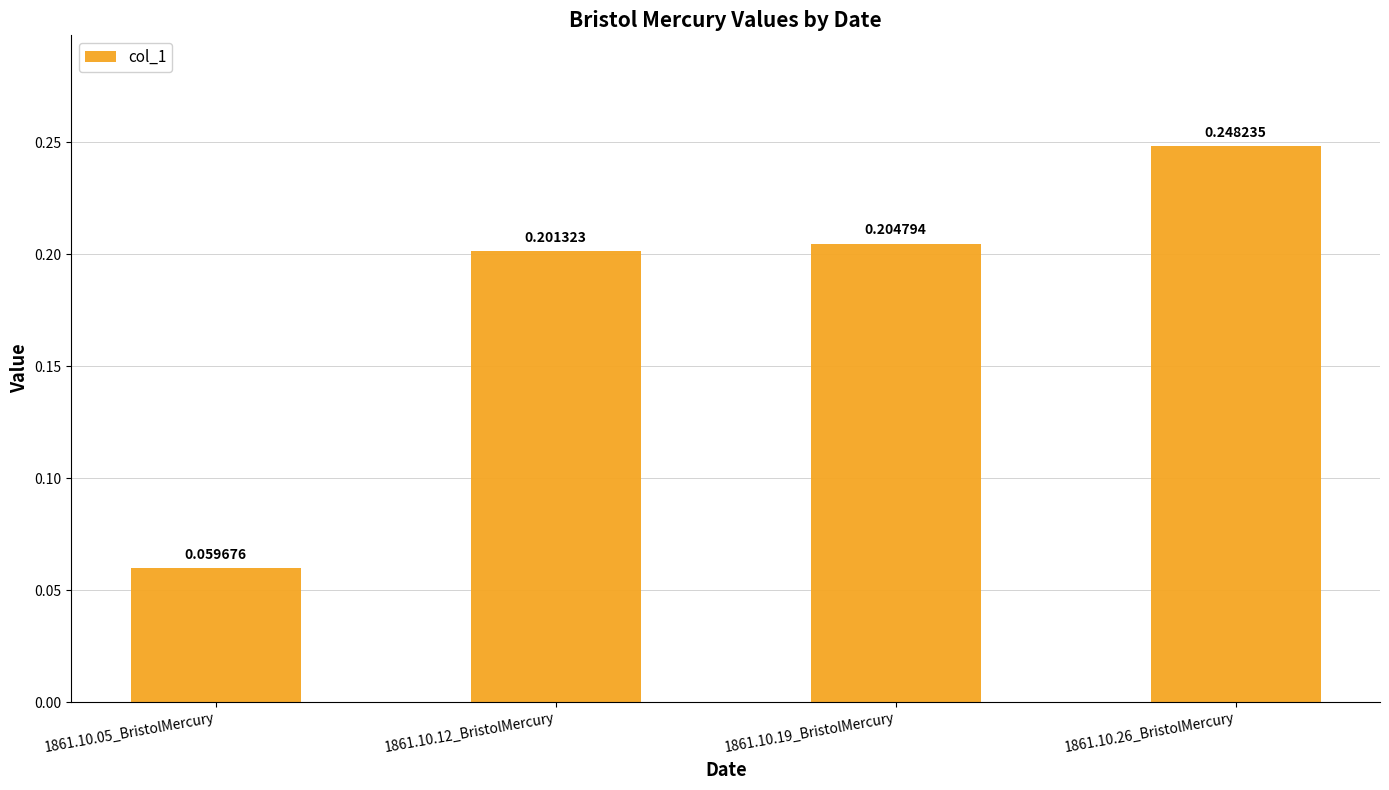

Which has a higher value, 1861.10.26_BristolMercury or 1861.10.05_BristolMercury?

1861.10.26_BristolMercury